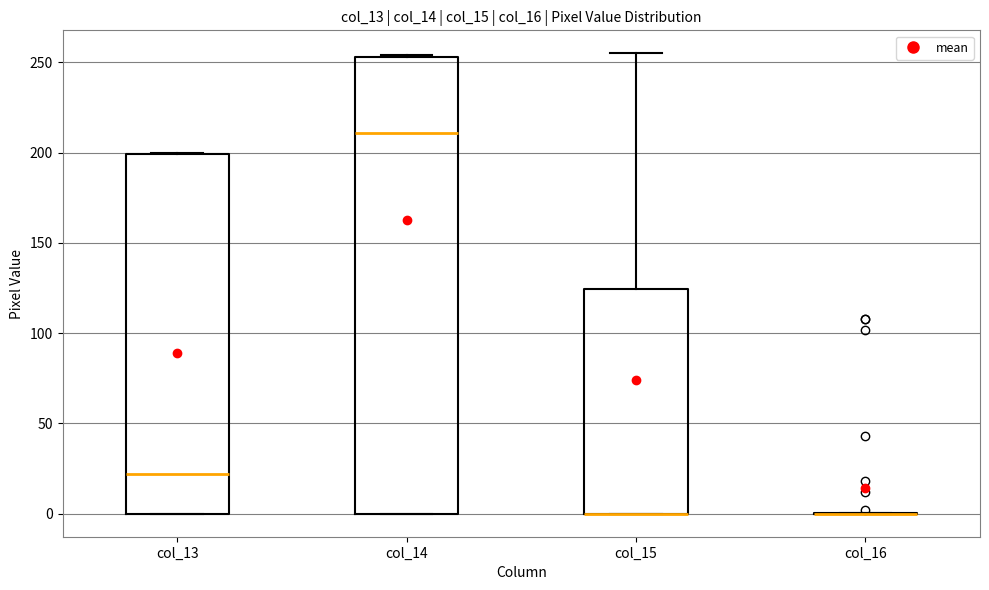

Reading left to right, read every box against the y-axis: the position of its median line, the range the box covers, and the ends of its whiskers. The values are not printed on the chart, so give them approximately, as read against the axis.

col_13: median 20, box 0 to 200, whiskers 0 to 200
col_14: median 210, box 0 to 255, whiskers 0 to 255
col_15: median 0 (drawn on the box's lower edge), box 0 to 125, whiskers 0 to 255
col_16: box collapsed to a line at 0, whiskers 0 to 0